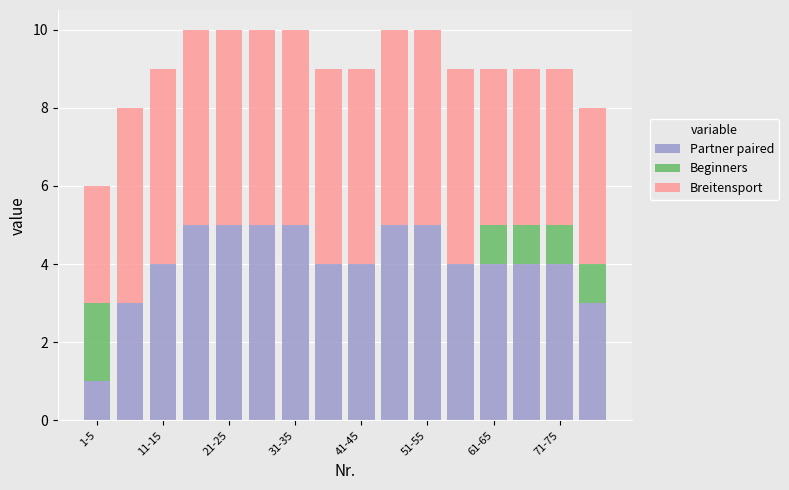

What is the sum of all Partner paired values?

65